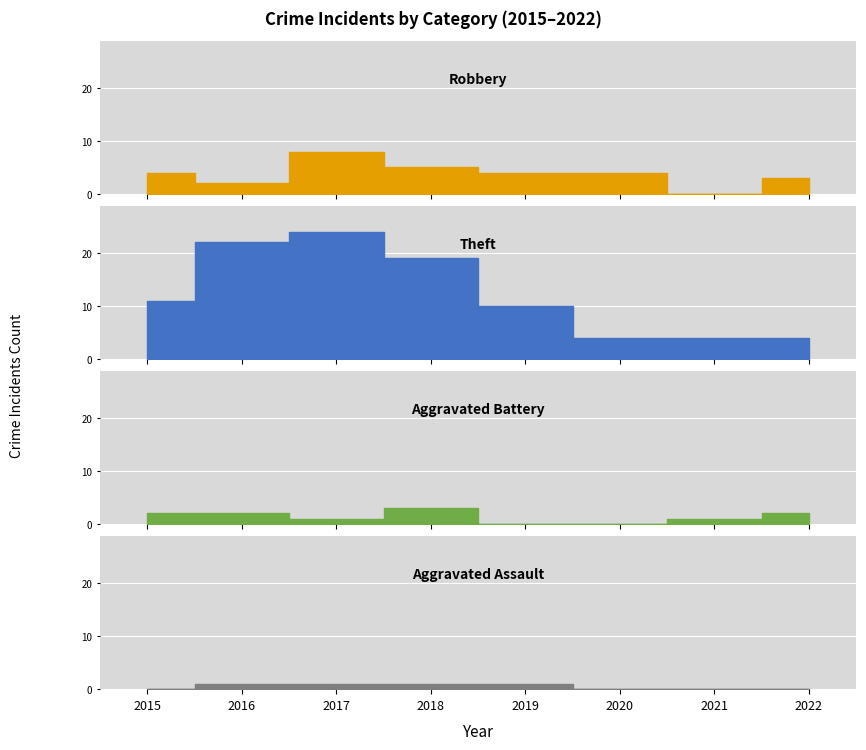

At which category does Robbery reach its first local peak?

2017